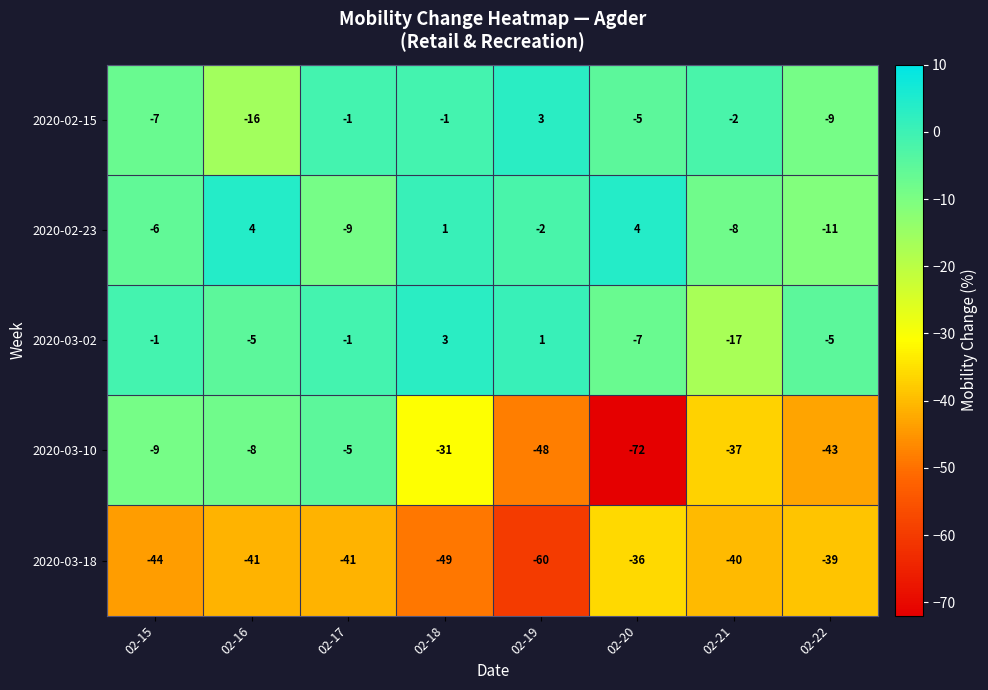

The 2020-03-10 series shows -73 at 02-19. True or false?

False